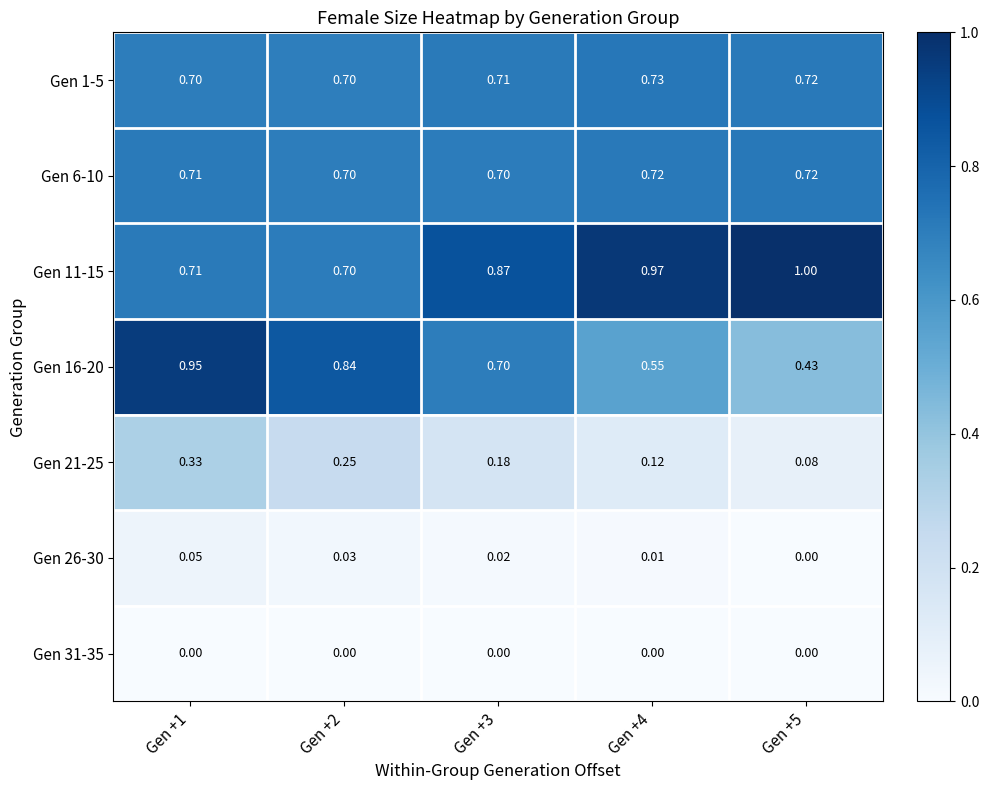

Is the value of Gen 11-15 at Gen +4 greater than the value of Gen 6-10 at Gen +5?

Yes